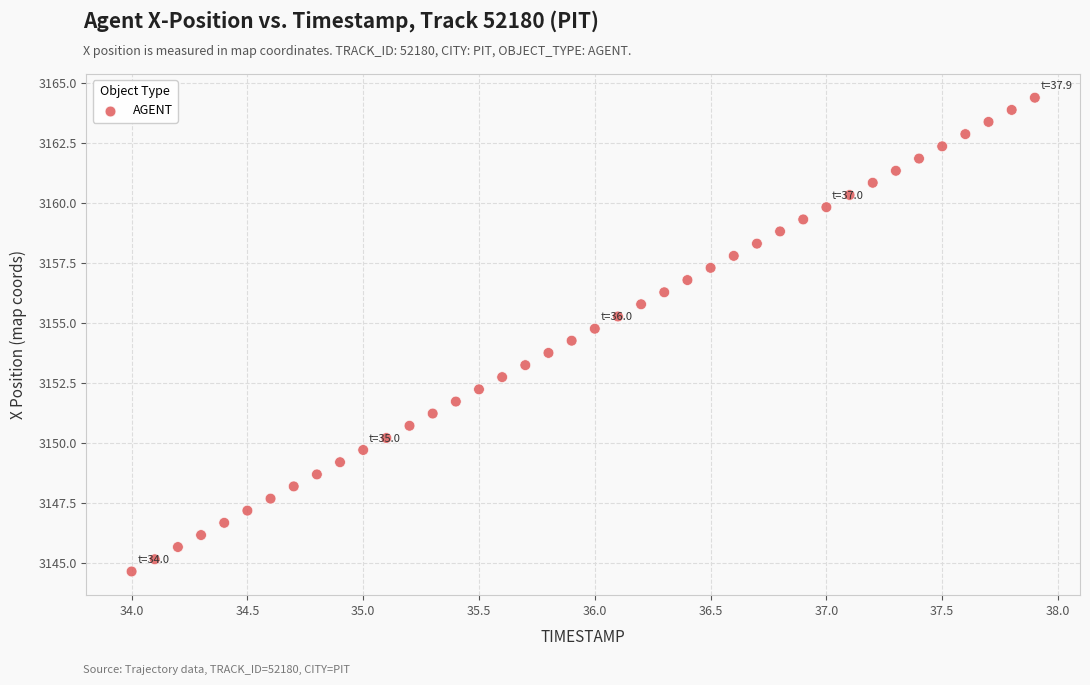

What is the range of X values (max minus min)?

3.9